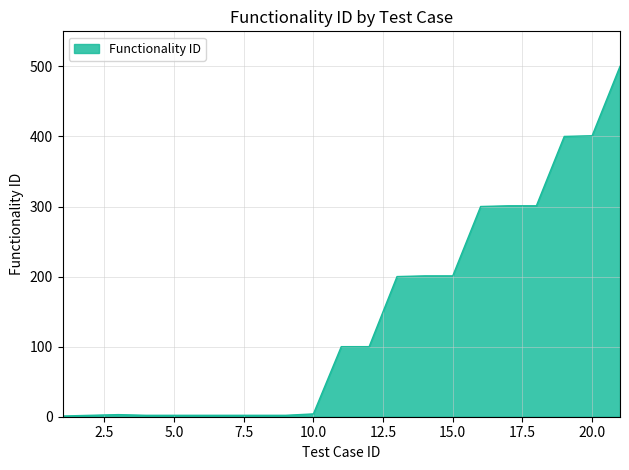

What is the maximum value shown in the chart?

500